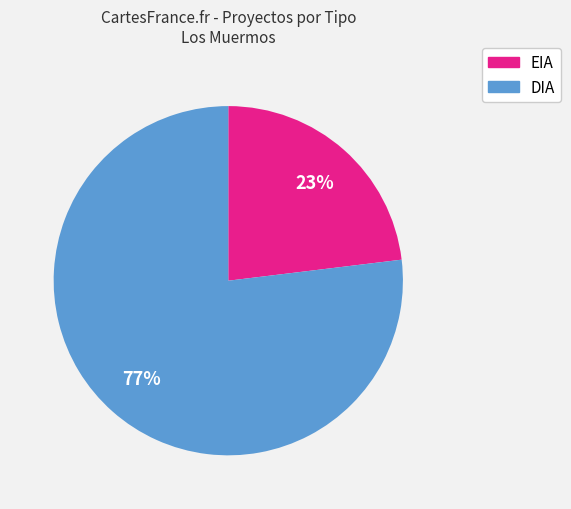

Rank the categories by value from highest to lowest.

DIA, EIA